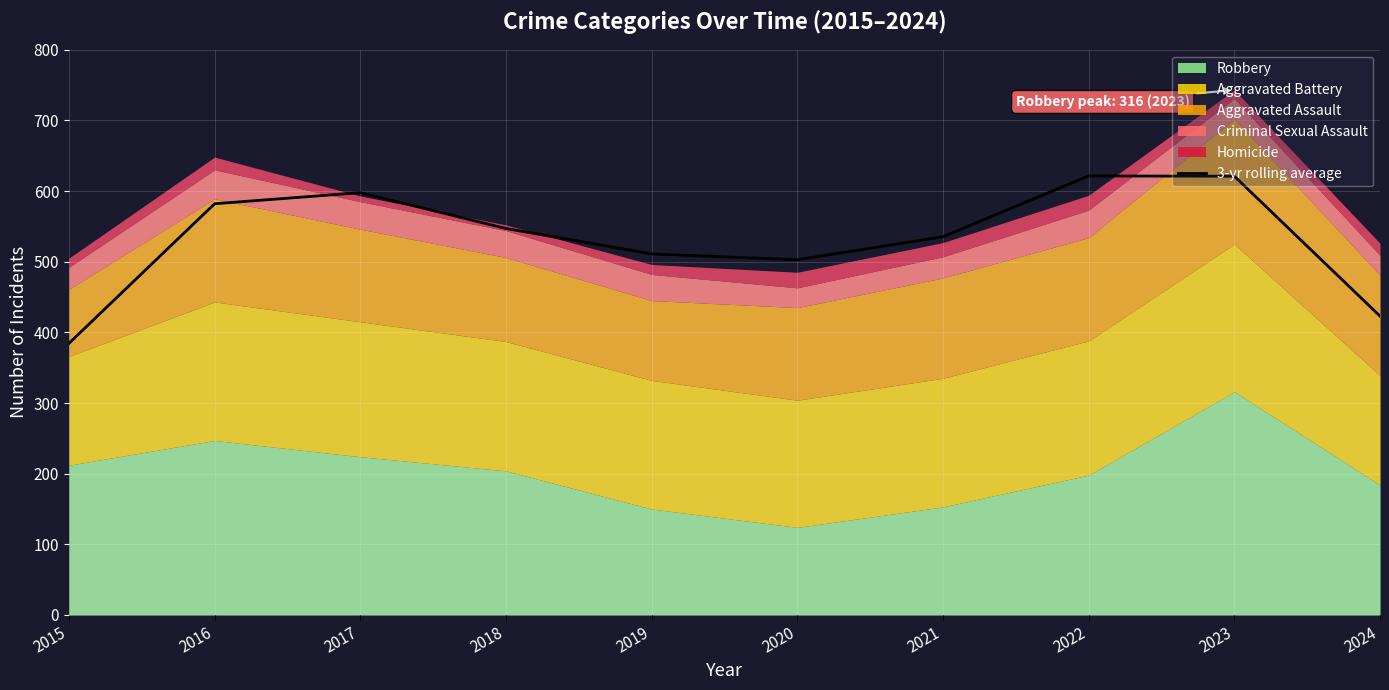

At which category does the chart reach its minimum across all series?

2015